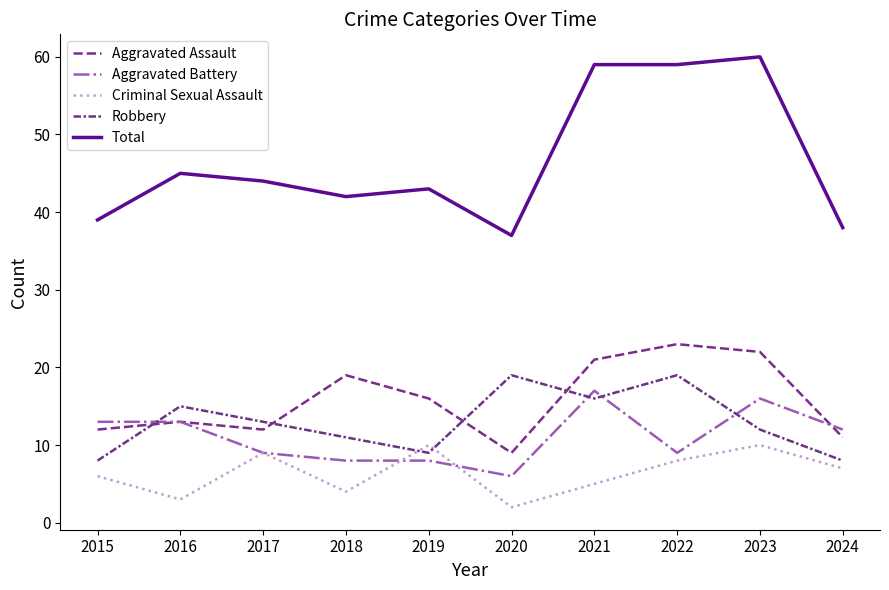

True or false: Total and Aggravated Assault cross at least once.

False